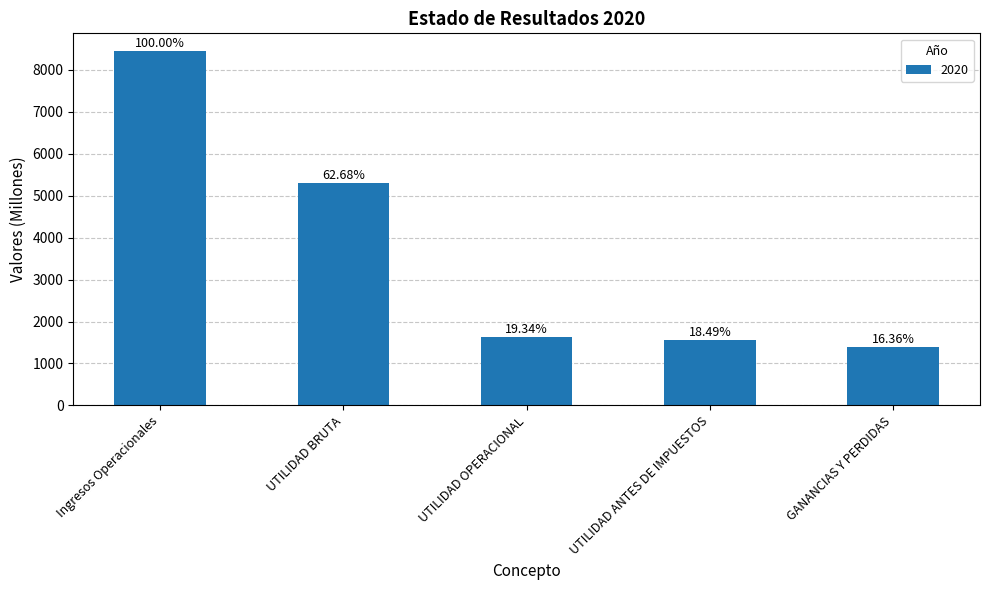

The chart shows a value of 1381.5 at GANANCIAS Y PERDIDAS. True or false?

True